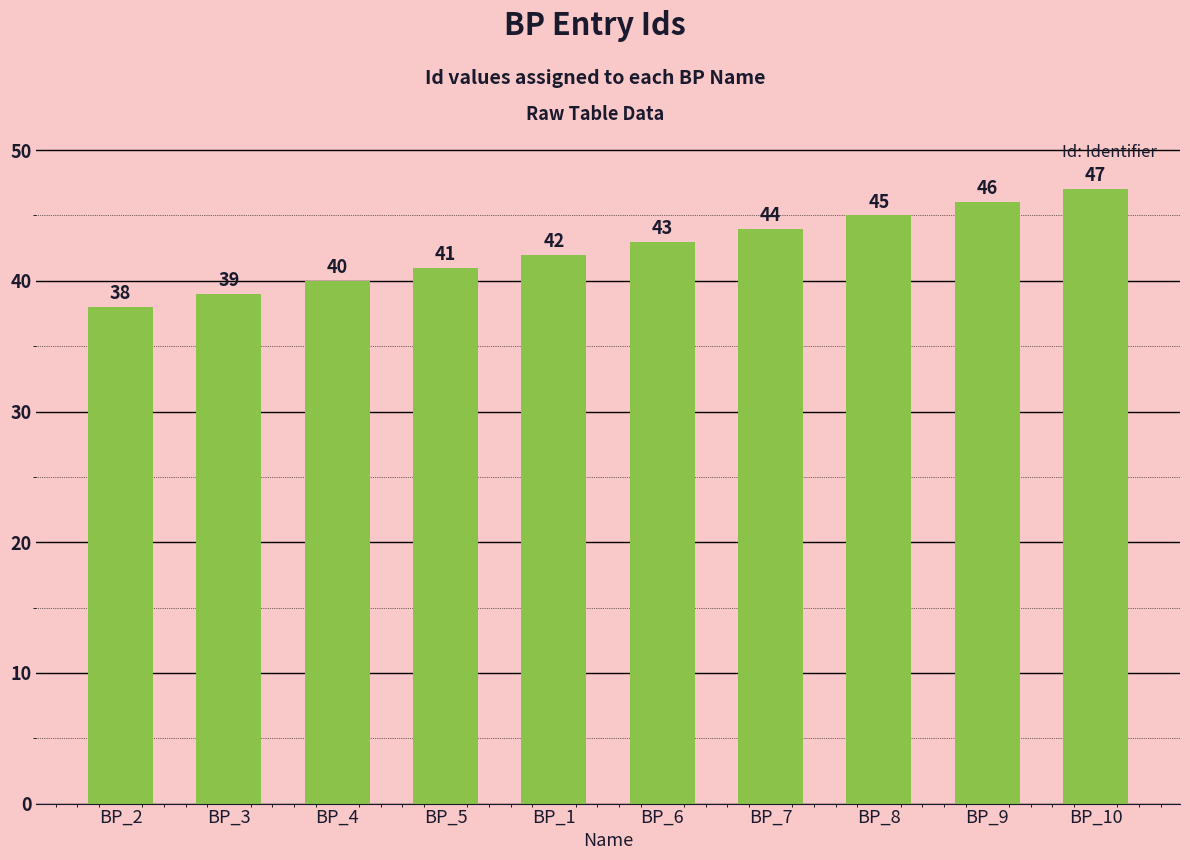

Reading left to right, list all the values displayed in this chart.

BP_2=38	BP_3=39	BP_4=40	BP_5=41	BP_1=42	BP_6=43	BP_7=44	BP_8=45	BP_9=46	BP_10=47